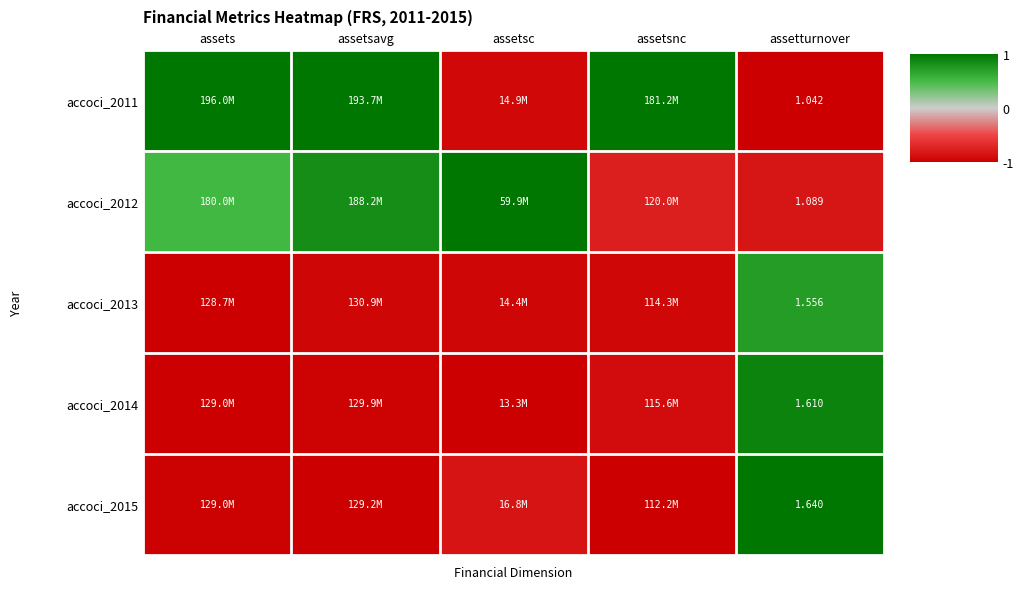

Count the number of categories in the chart.

5